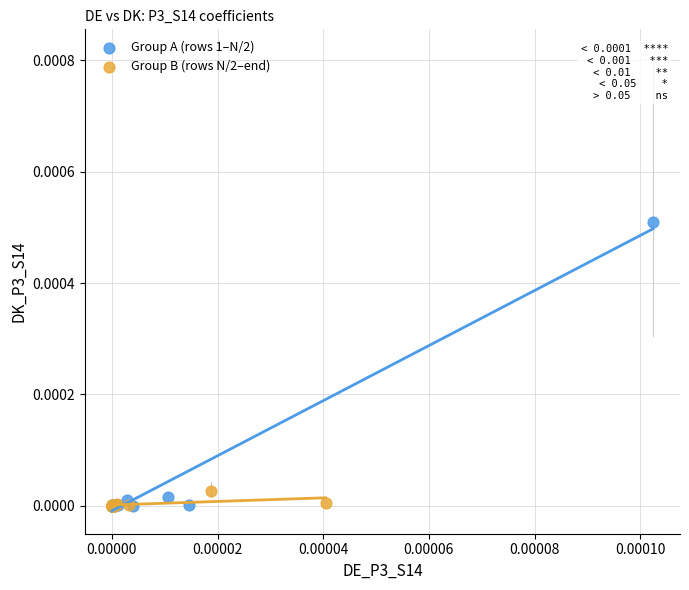

Which series contains the highest Y value?

Group A (rows 1–N/2)